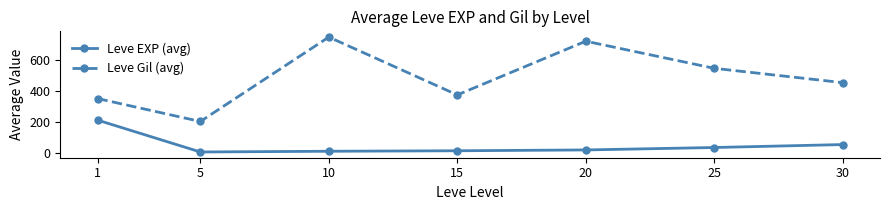

Which series has the largest range (max minus min)?

Leve Gil (avg)